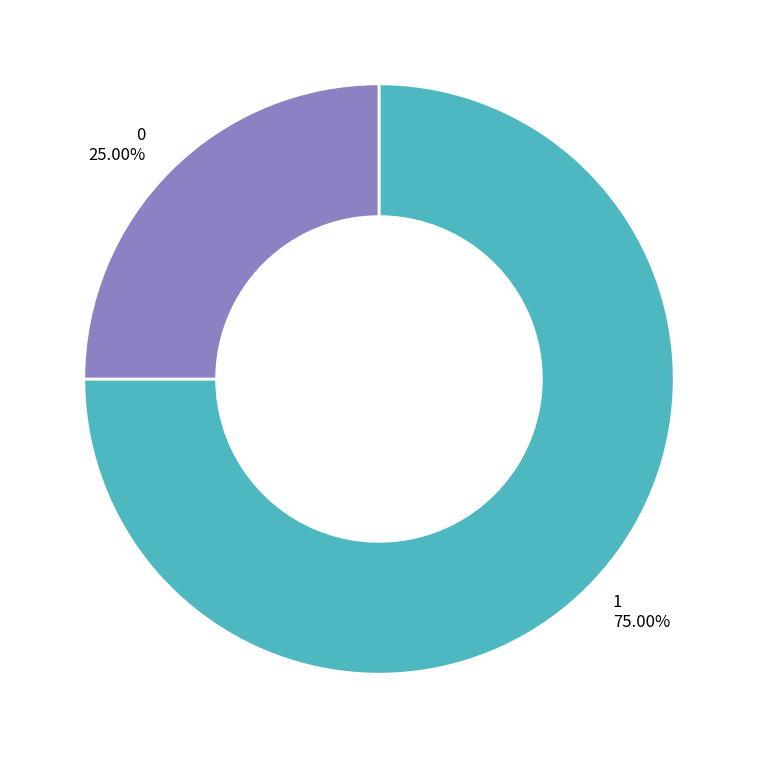

To the nearest percent, what is the difference between the largest and smallest slice percentages?

50%